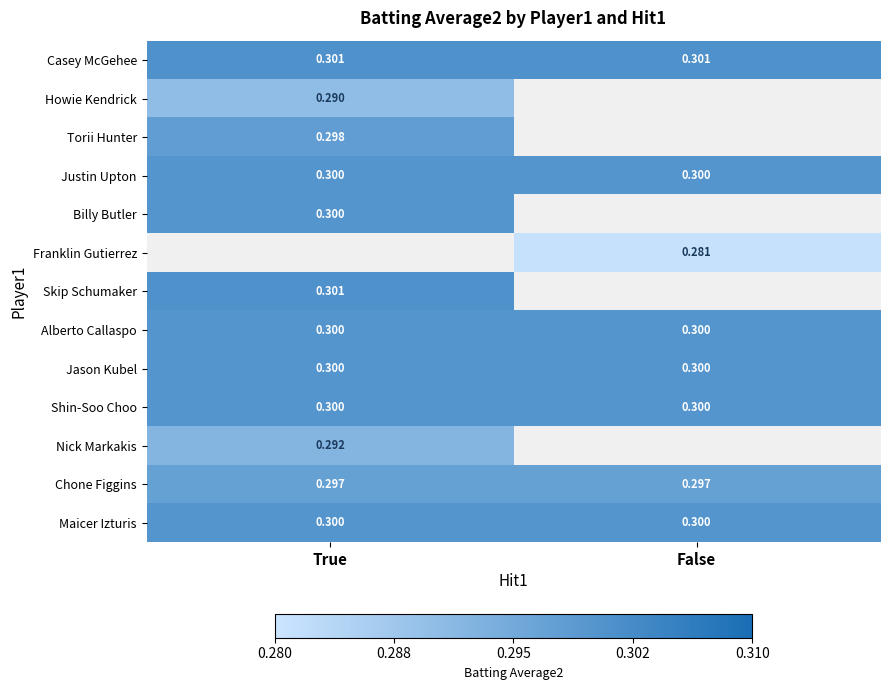

List the labels in order of Jason Kubel value, smallest first.

True, False